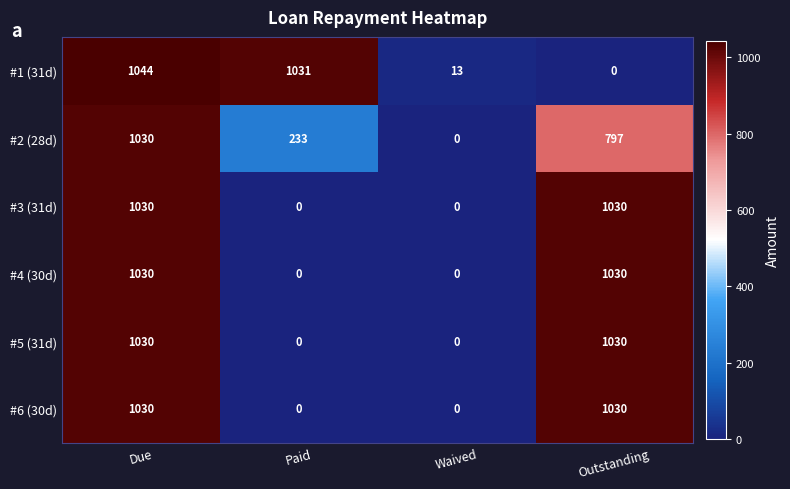

Rank the categories by #1 (31d) value from lowest to highest.

Outstanding, Waived, Paid, Due